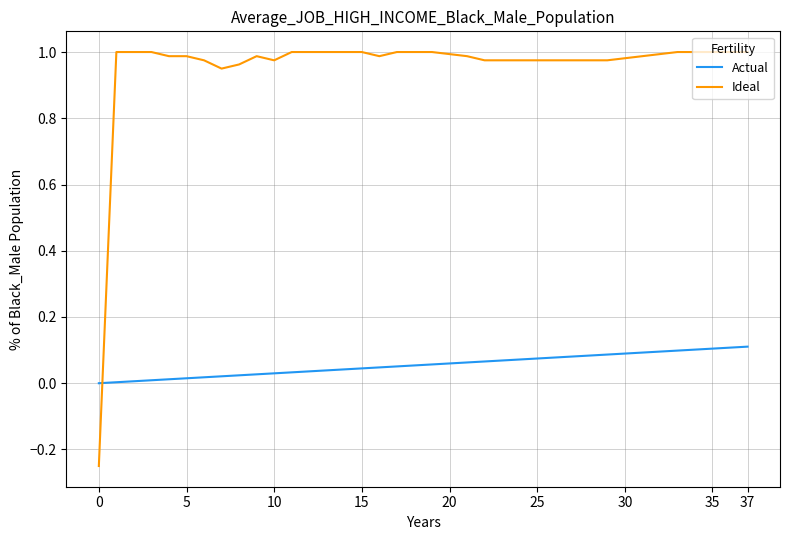

Which series has the largest total across all categories?

Ideal